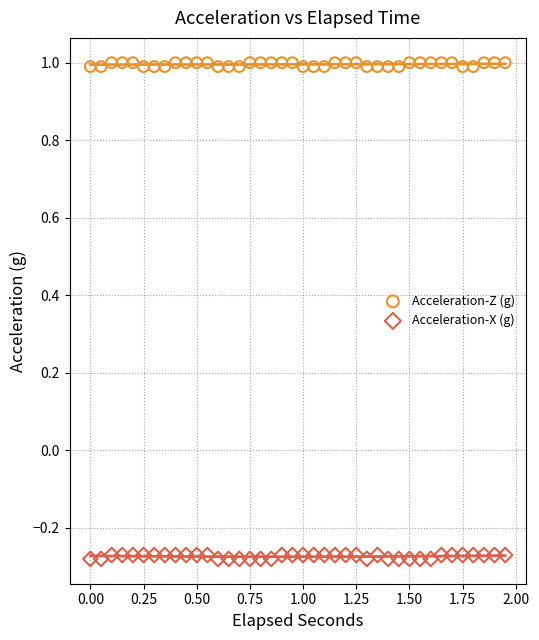

What is the X range (max minus min) for the scatter plot?

1.9